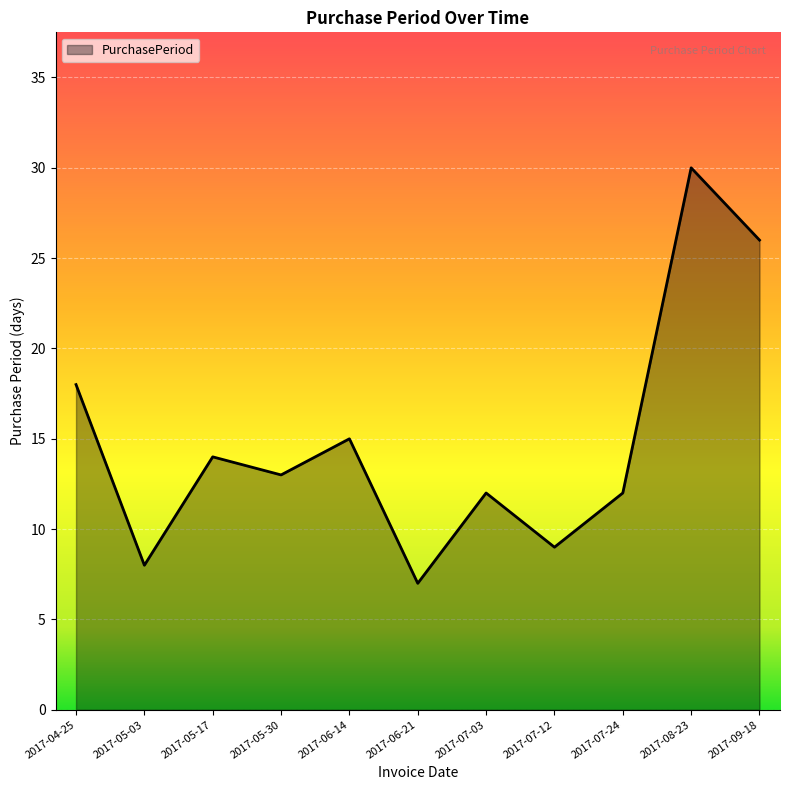

What is the difference between the second highest and second lowest values?

18